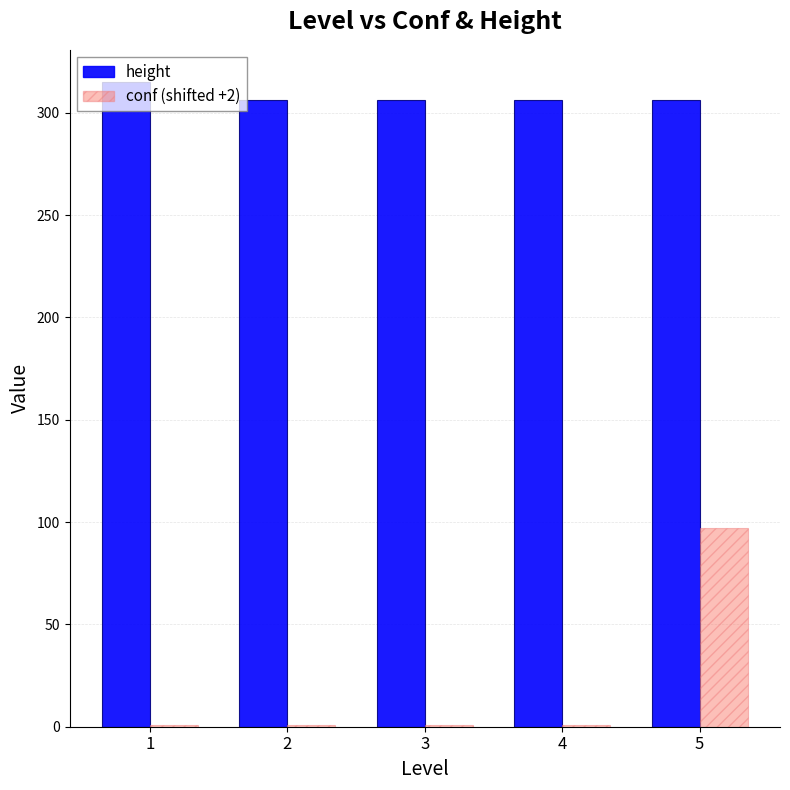

At which category is the sum across all series the highest?

5